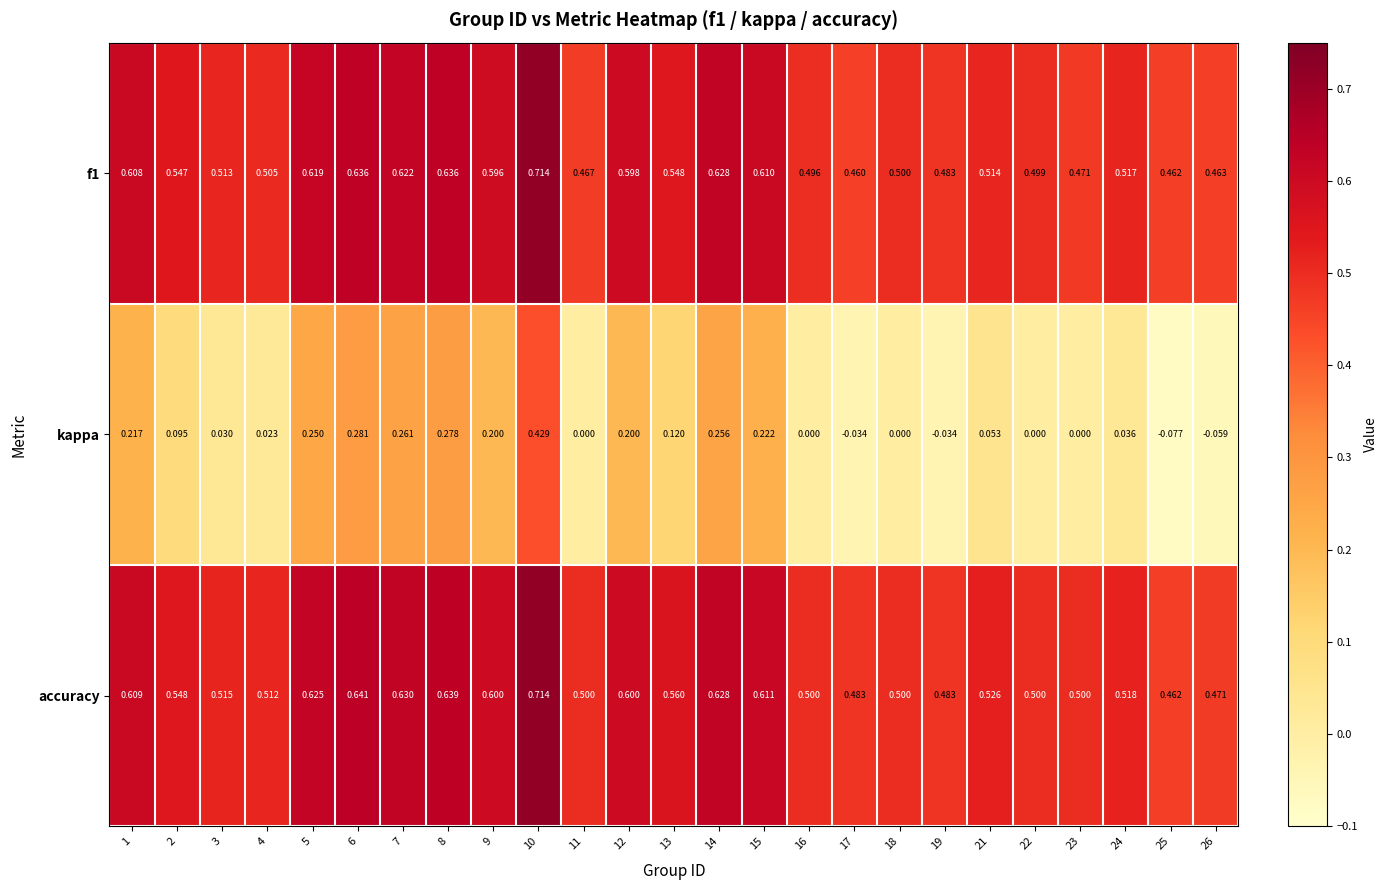

Which series has the largest range (max minus min)?

kappa